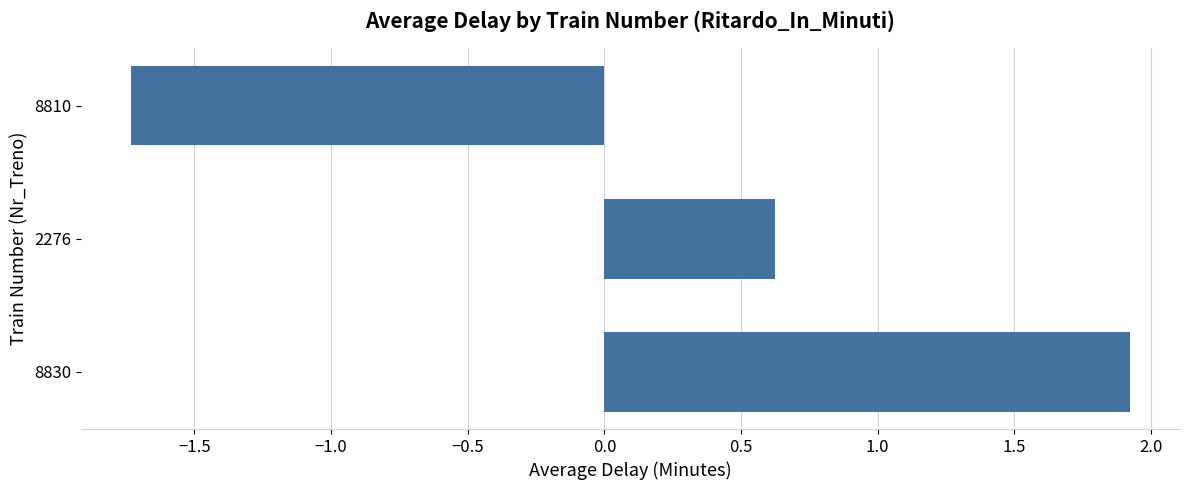

Is it true that the value at 2276 is 1.1?

False